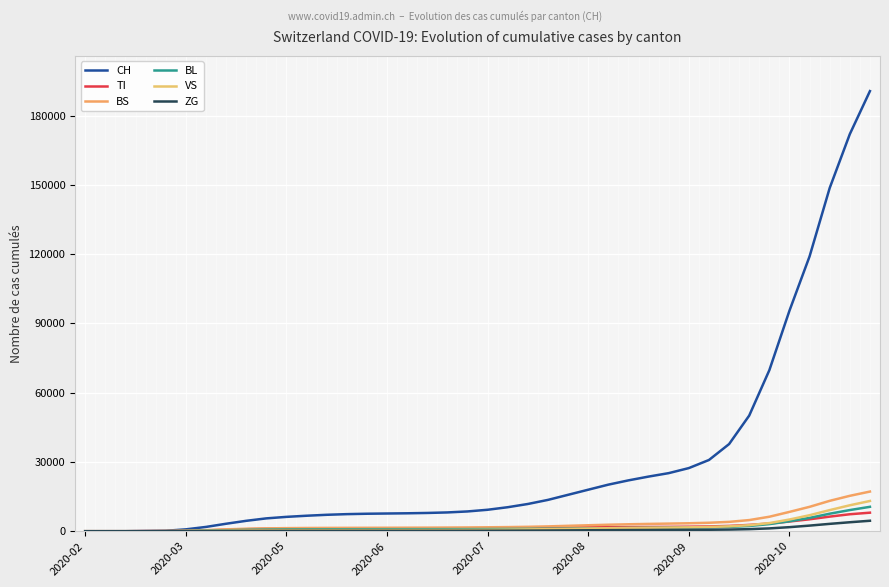

Rank the series by their maximum value, from highest to lowest.

CH, BS, VS, BL, TI, ZG